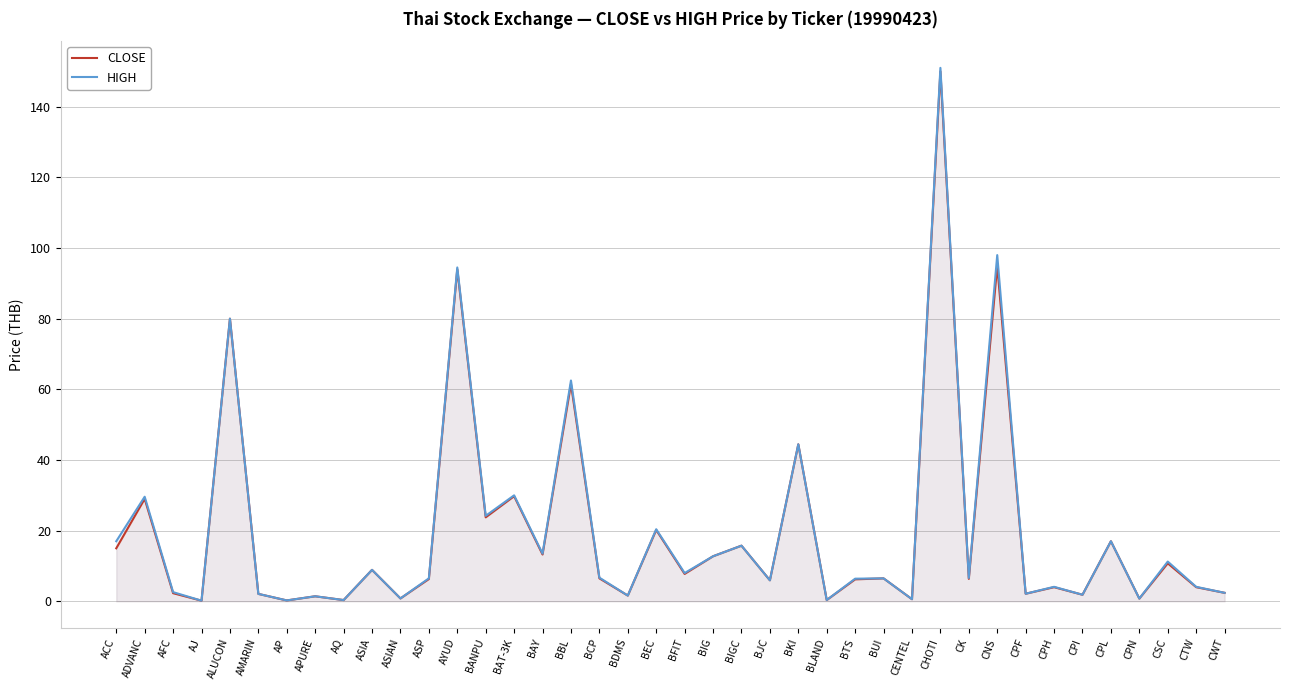

At which category is the sum across all series the highest?

CHOTI